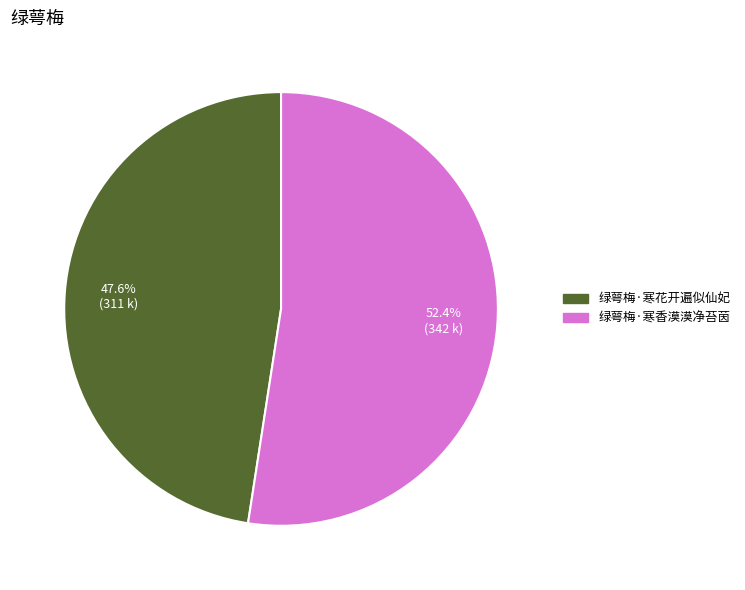

To the nearest percent, what percentage of the pie is 绿萼梅·寒香漠漠净苔茵?

52%